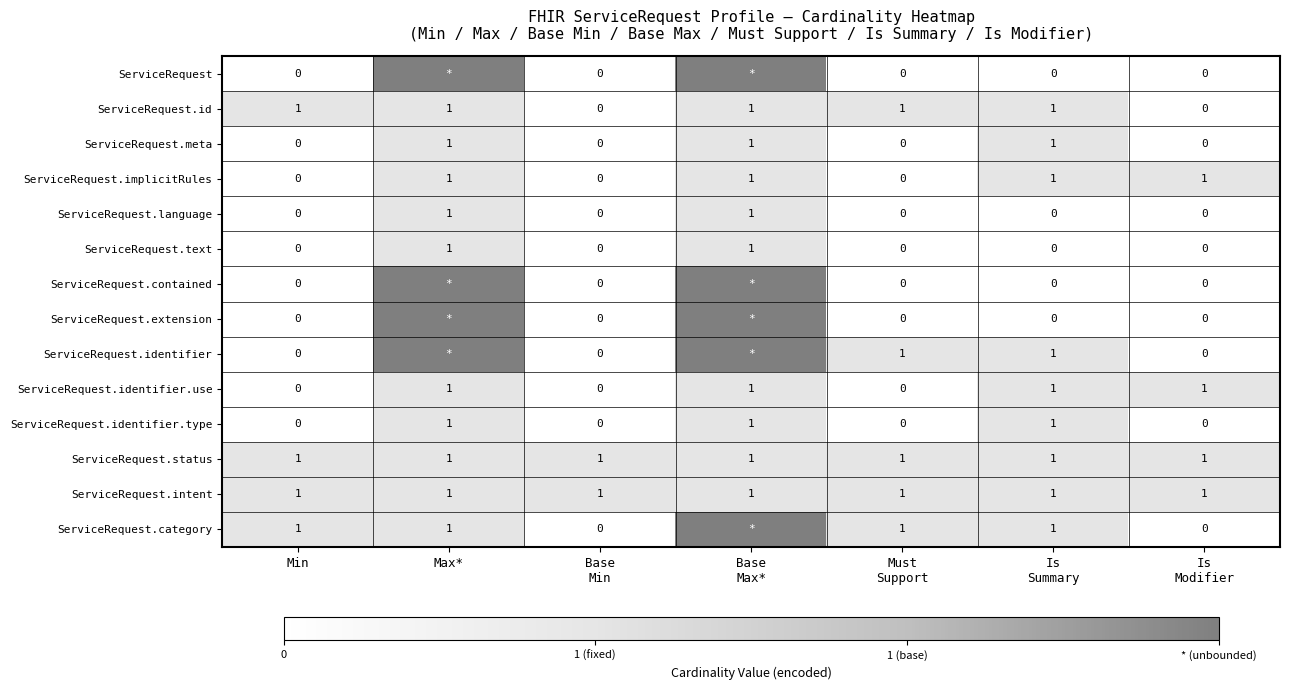

Which has a higher value, Min or Is
Modifier?

Min